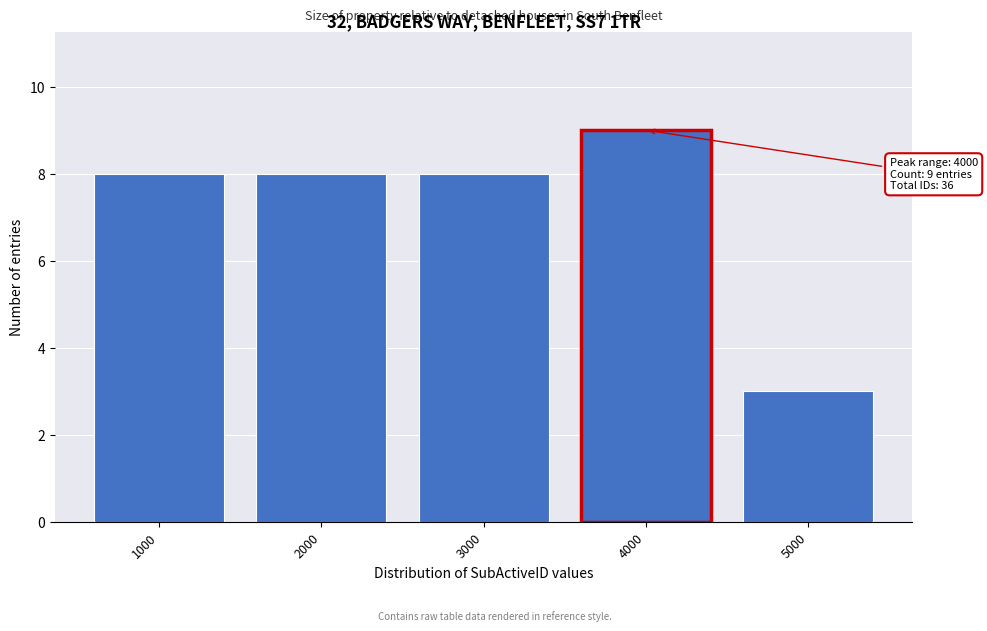

Reading left to right, what are all the values shown in this chart?

8	8	8	9	3